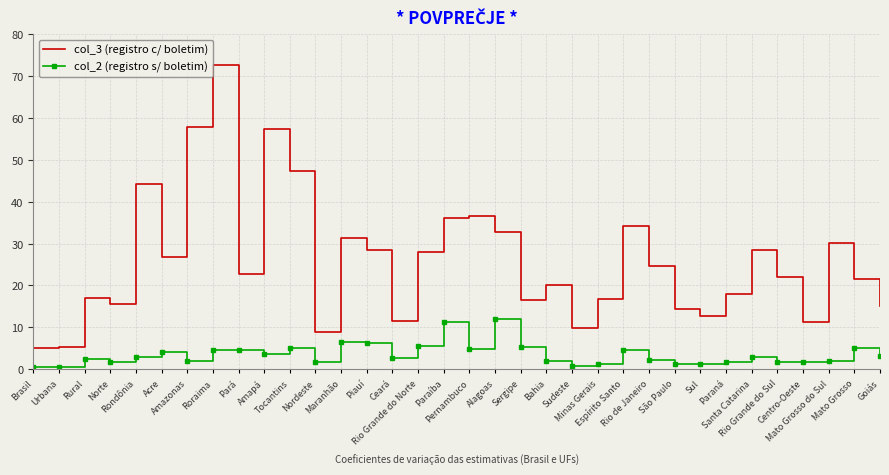

What is the maximum value shown in the chart?

72.8